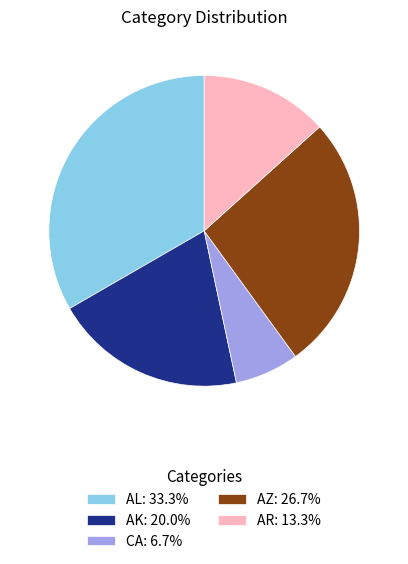

The AR slice represents 13% of the pie. True or false?

True